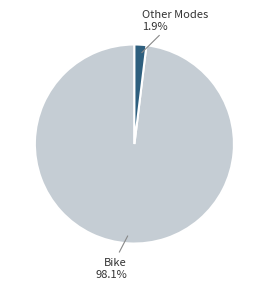

How many segments does this pie chart have?

2